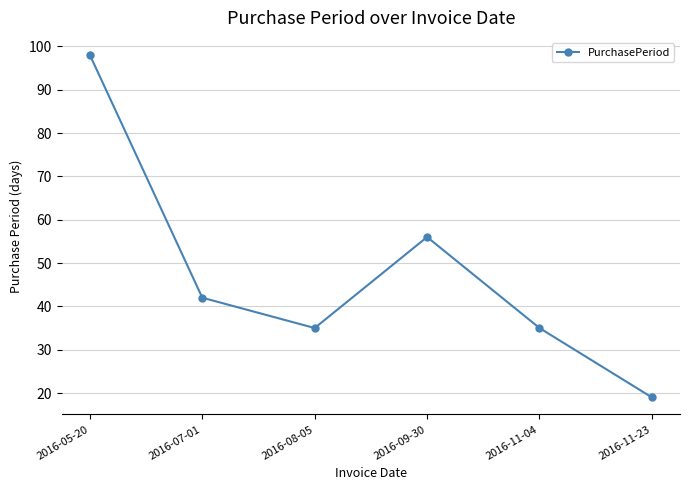

Reading left to right, extract all data points from this chart.

2016-05-20=98	2016-07-01=42	2016-08-05=35	2016-09-30=56	2016-11-04=35	2016-11-23=19